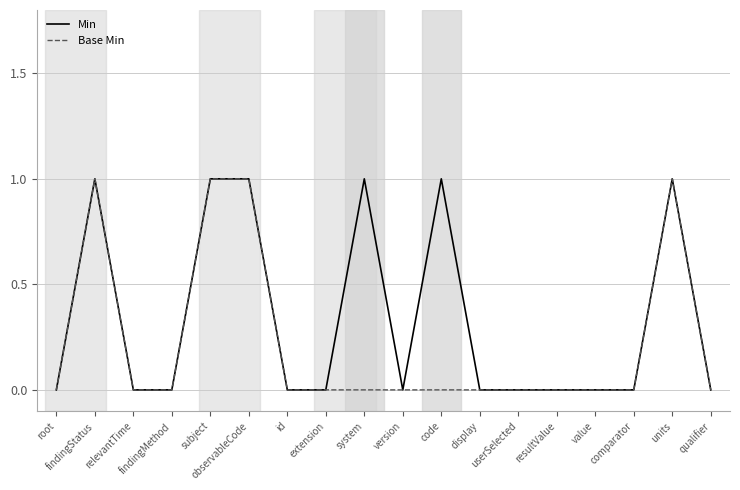

How many categories are shown in the chart?

18